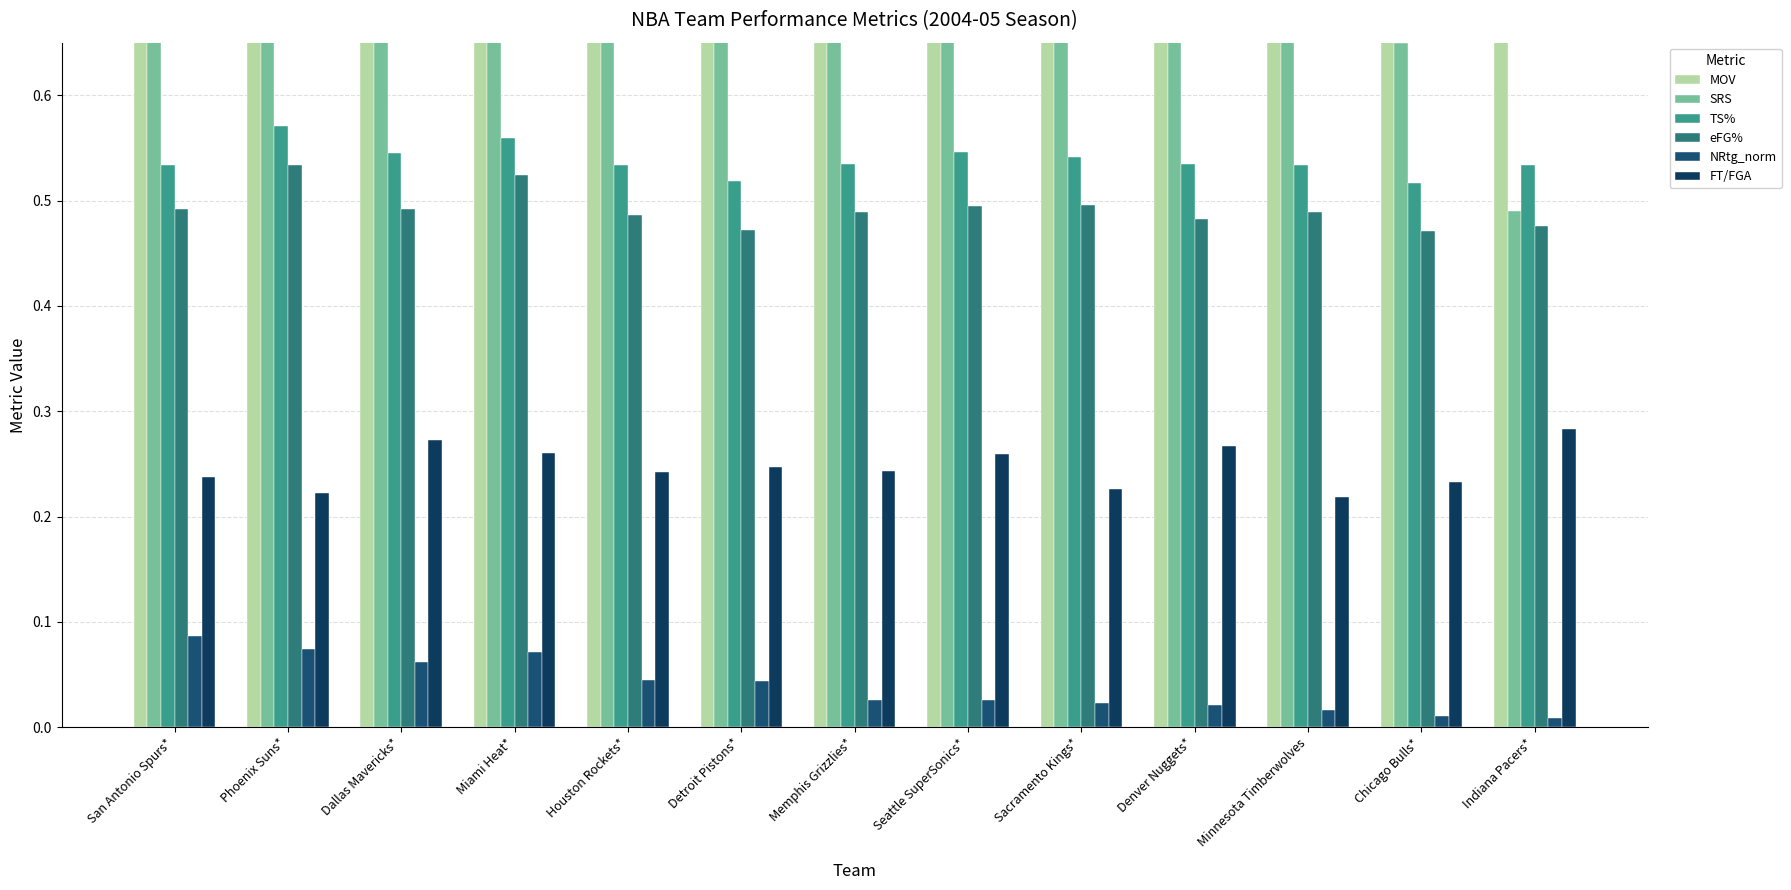

Is the value of eFG% at Denver Nuggets* greater than the value of NRtg_norm at Miami Heat*?

Yes